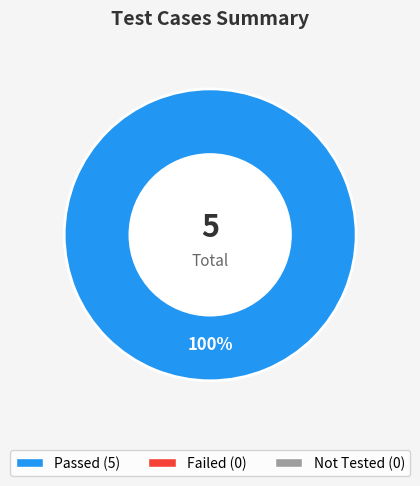

Does any single category account for the majority?

Yes